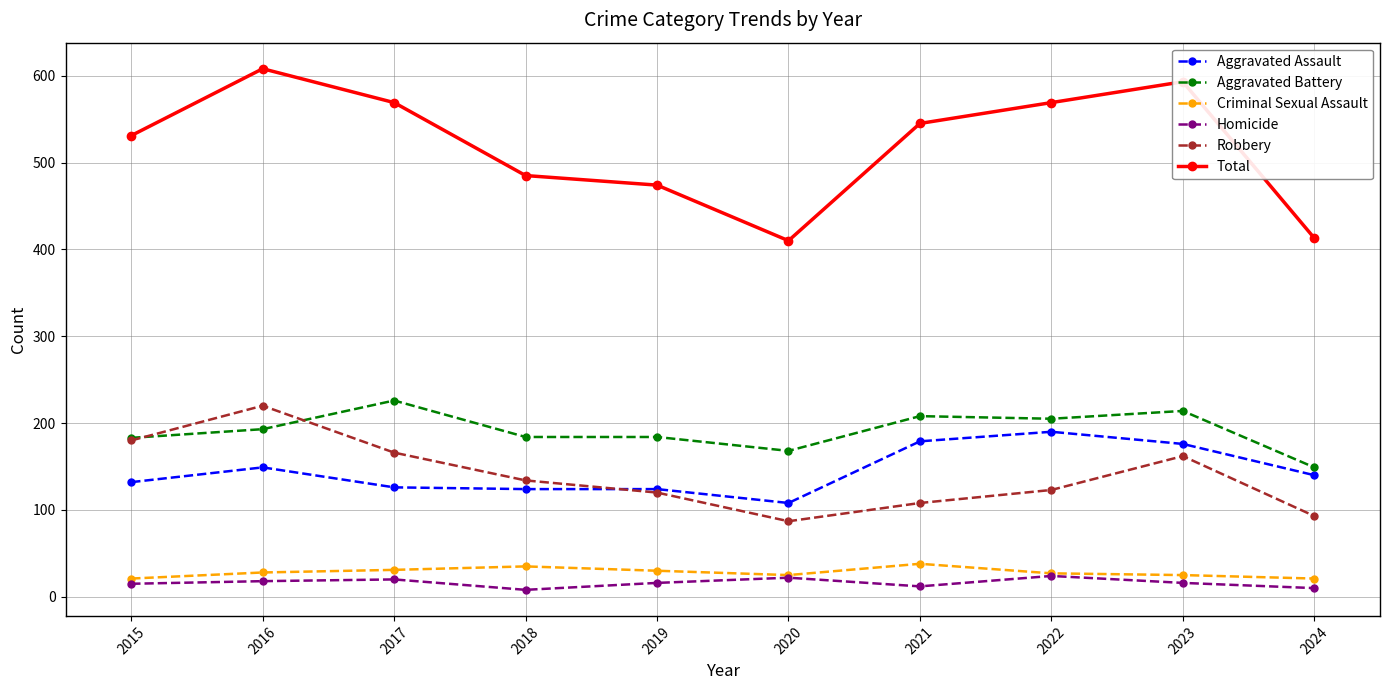

What is the difference between the highest and lowest values at 2022?

545